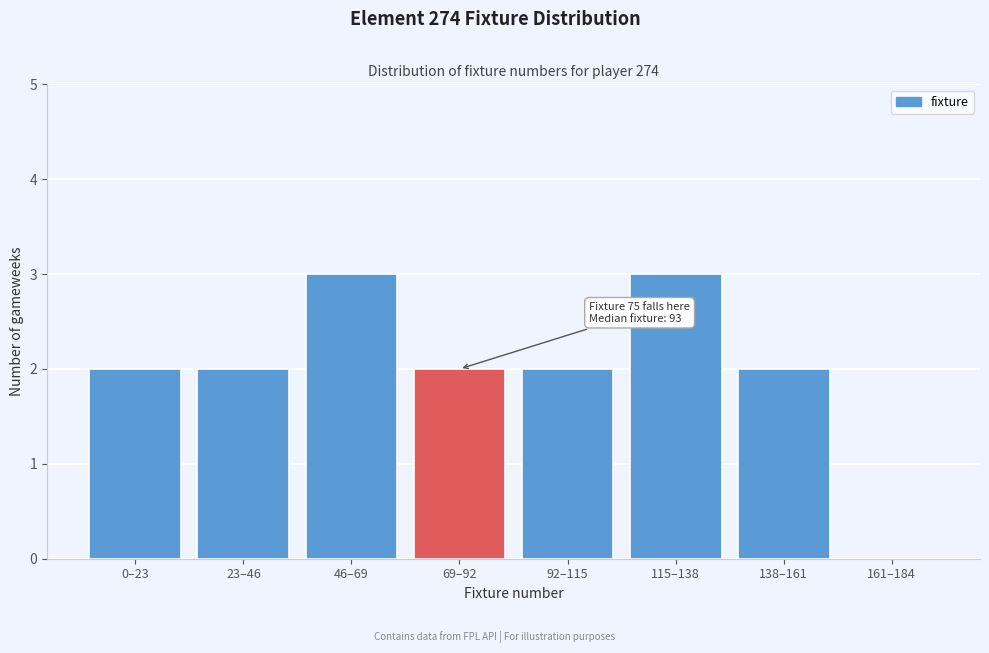

Reading right to left, what are all the values shown in this chart?

161–184=0	138–161=2	115–138=3	92–115=2	69–92=2	46–69=3	23–46=2	0–23=2